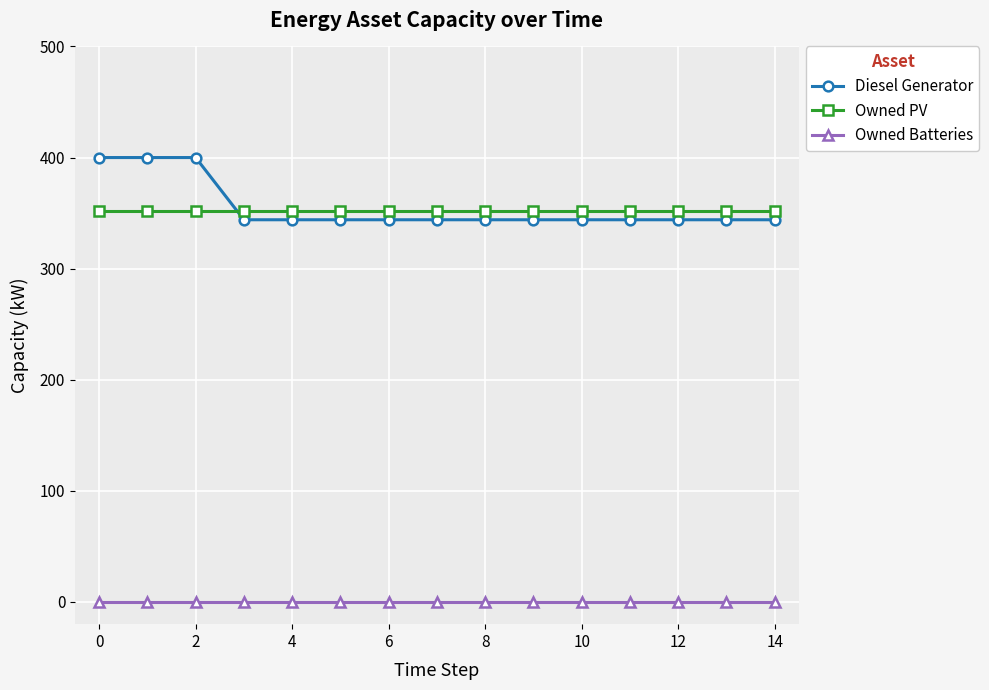

Rank the series by their maximum value, from highest to lowest.

Diesel Generator, Owned PV, Owned Batteries